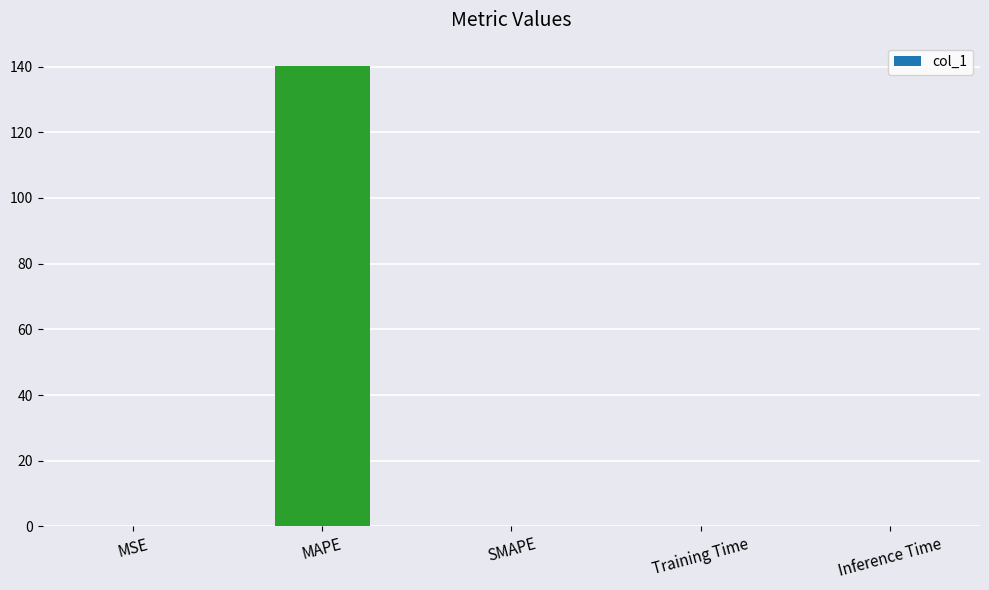

What is the greatest value displayed?

140.3